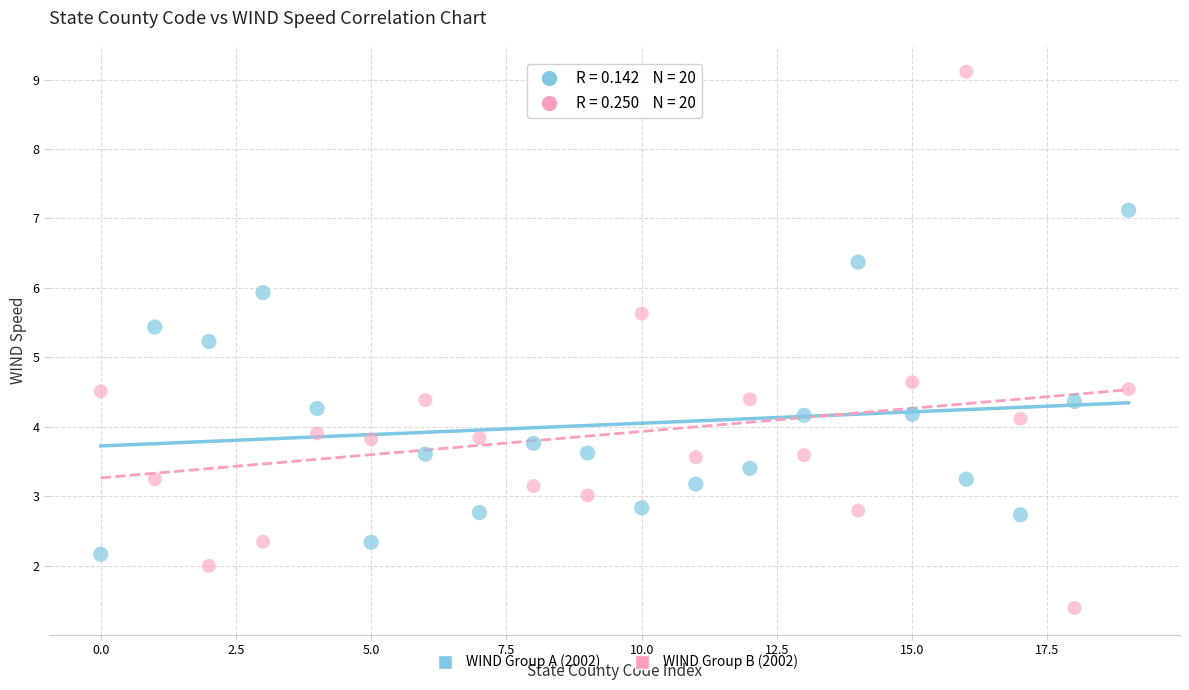

Across all series, what Y value is closest to 5?

5.2